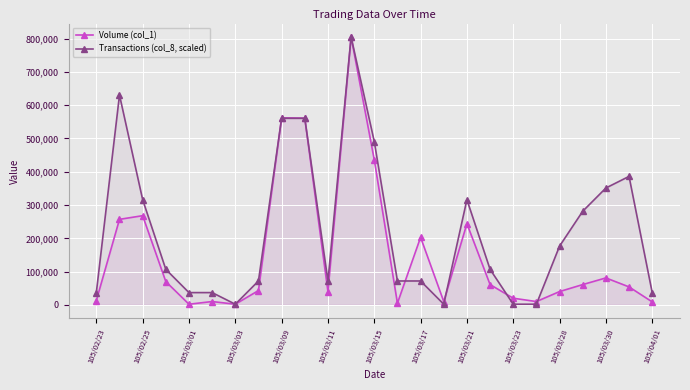

Is the value of Volume (col_1) at 105/03/21 greater than the value of Transactions (col_8, scaled) at 105/03/21?

No